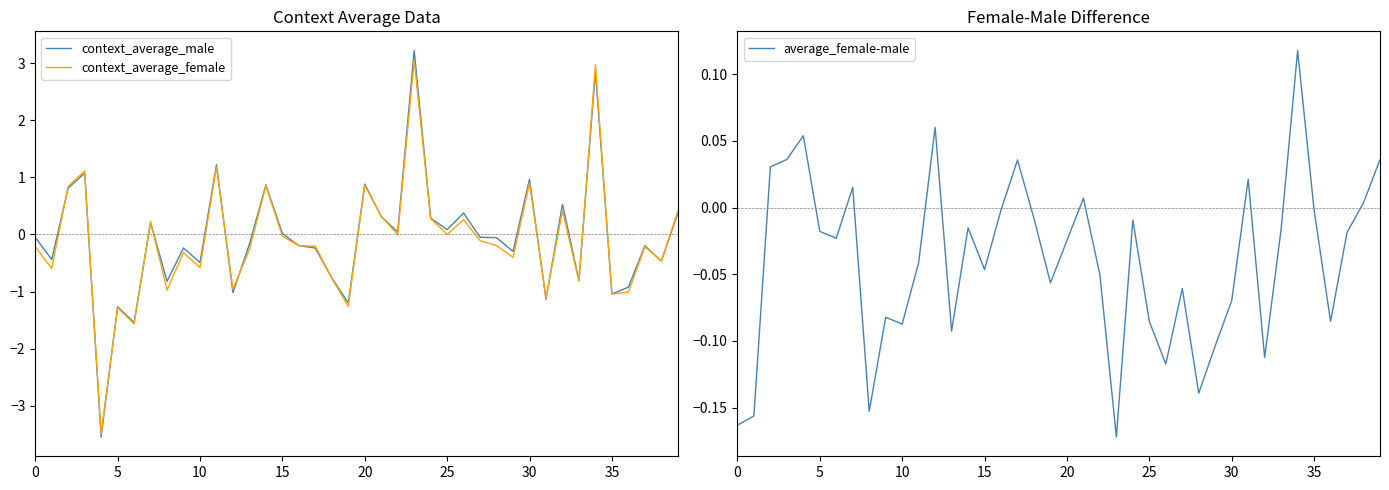

True or false: average_female-male and context_average_male cross at least once.

True